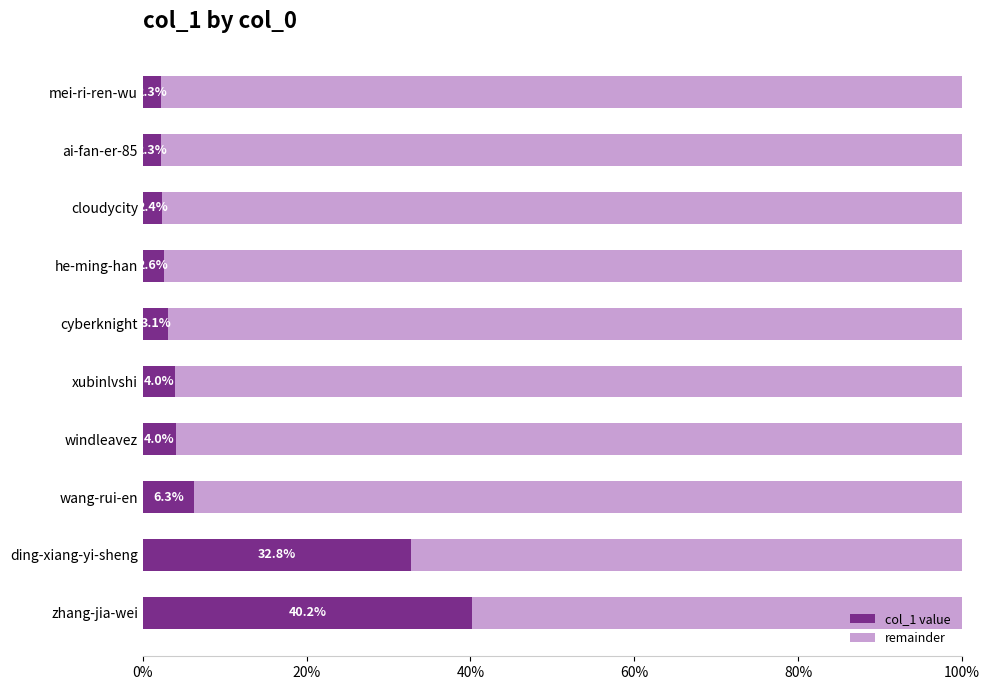

What are all the series names shown in the legend?

col_1 value, remainder